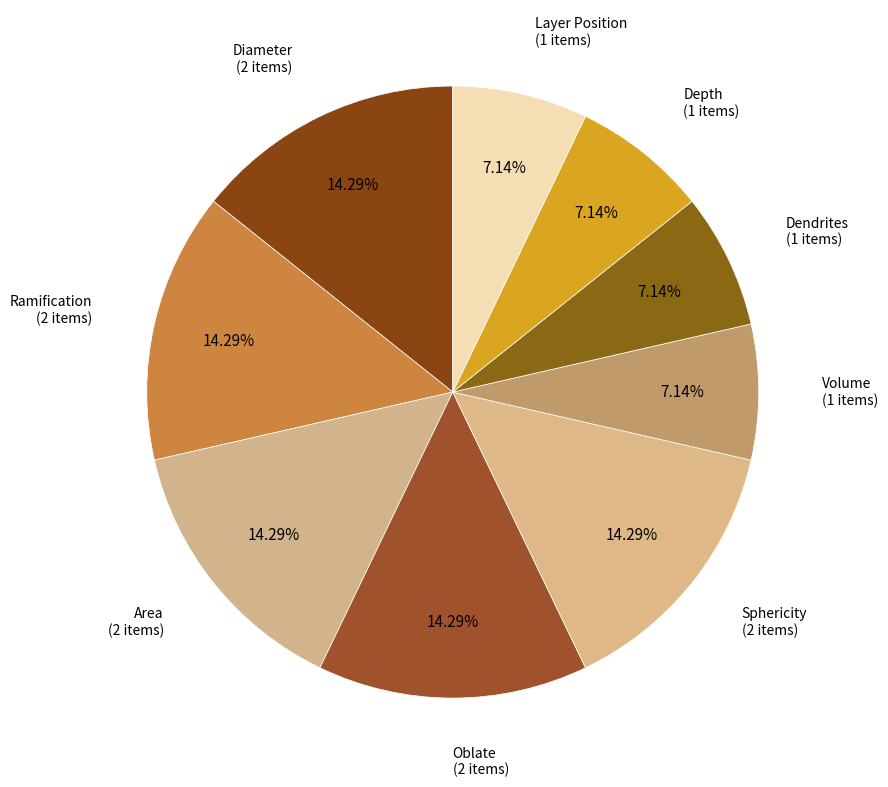

To the nearest percent, what is the difference between the largest and smallest slice percentages?

7%